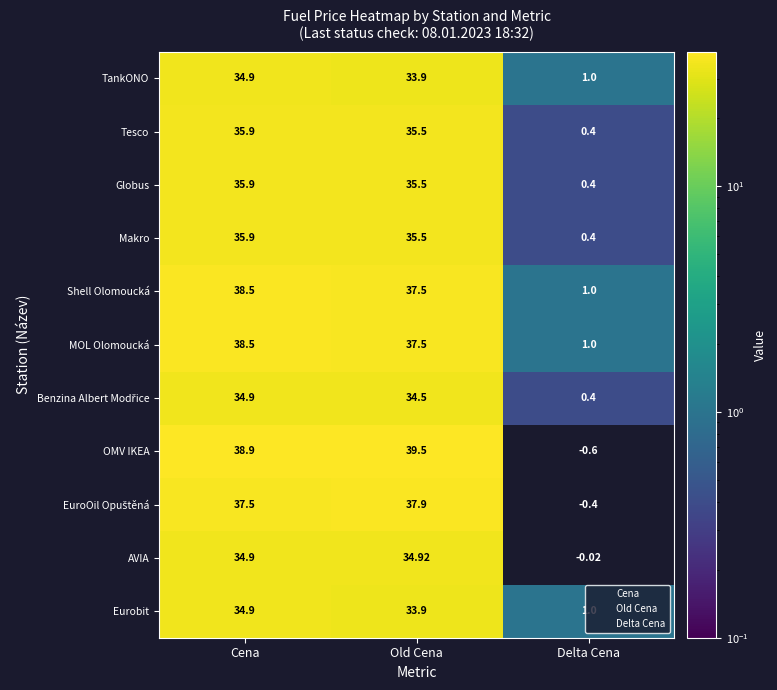

Where is AVIA nearest to the value 17?

Delta Cena